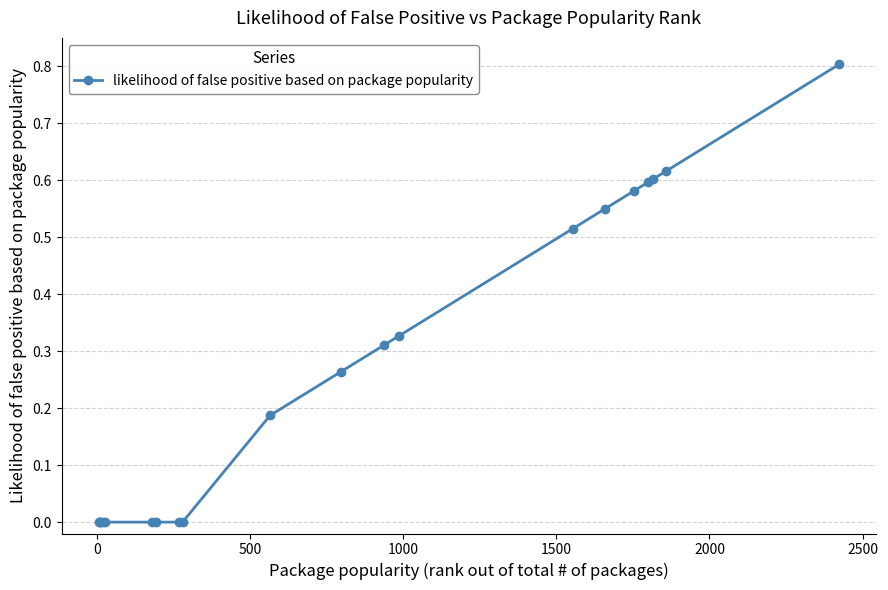

What is the maximum value shown in the chart?

0.8